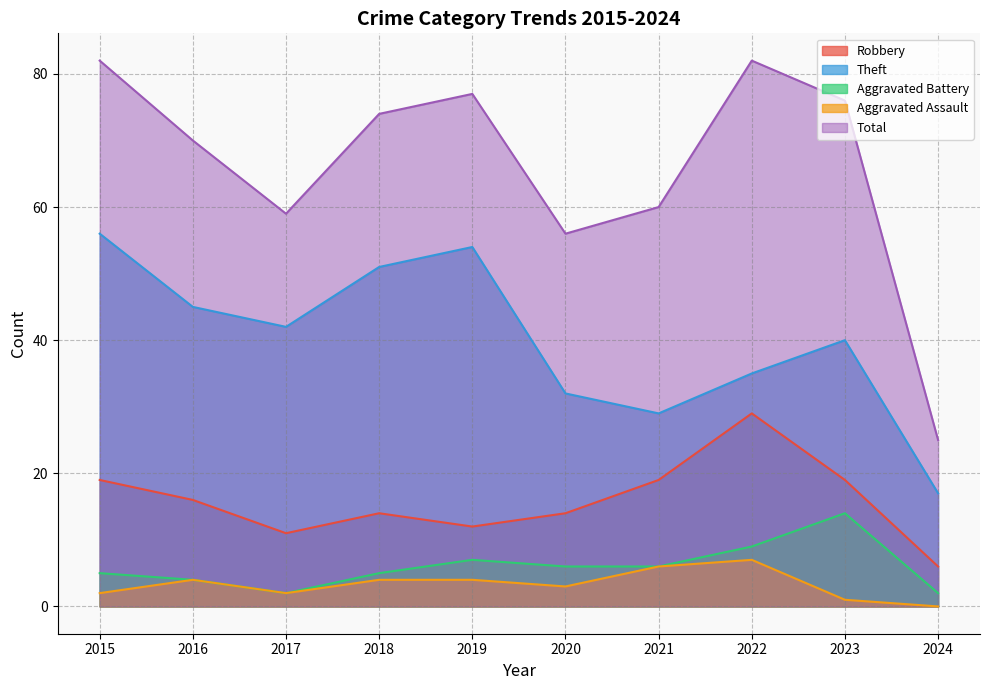

At which label does Robbery first exceed 16?

2015